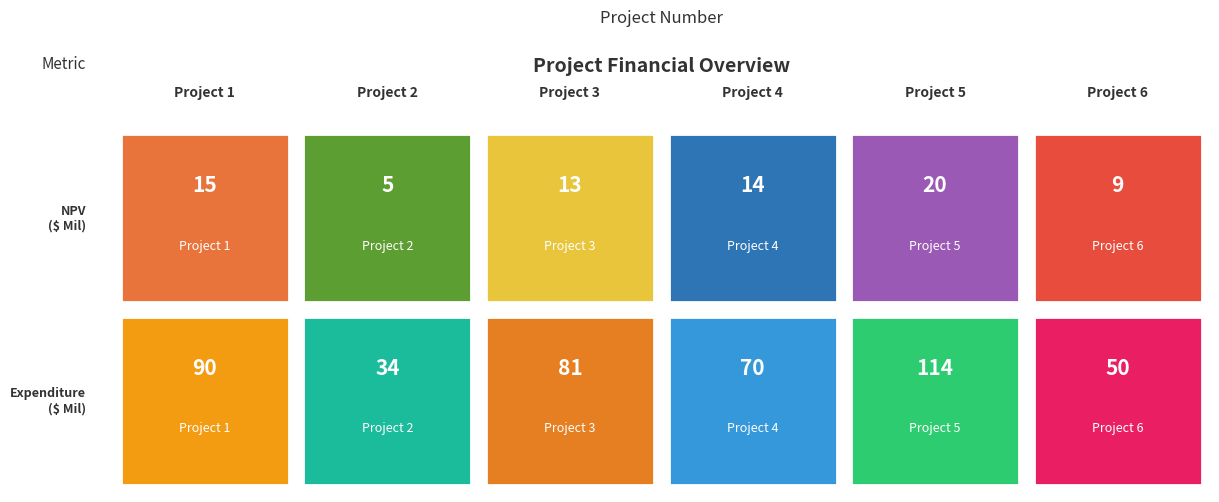

What is the lowest value of the Net Present Value ($ Millions) series?

5